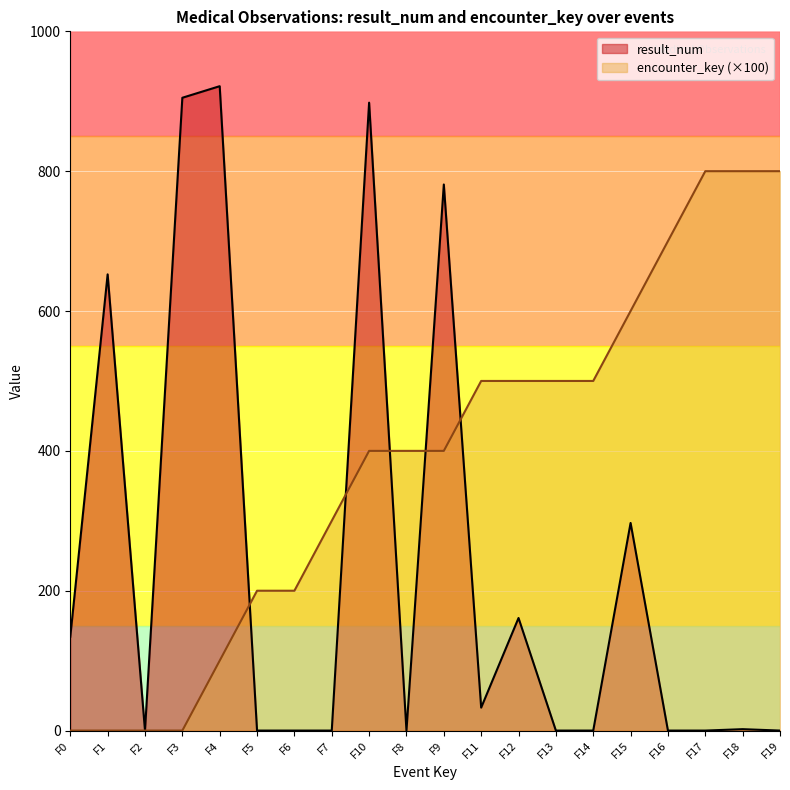

The value of result_num at F2 is 0.0. True or false?

True